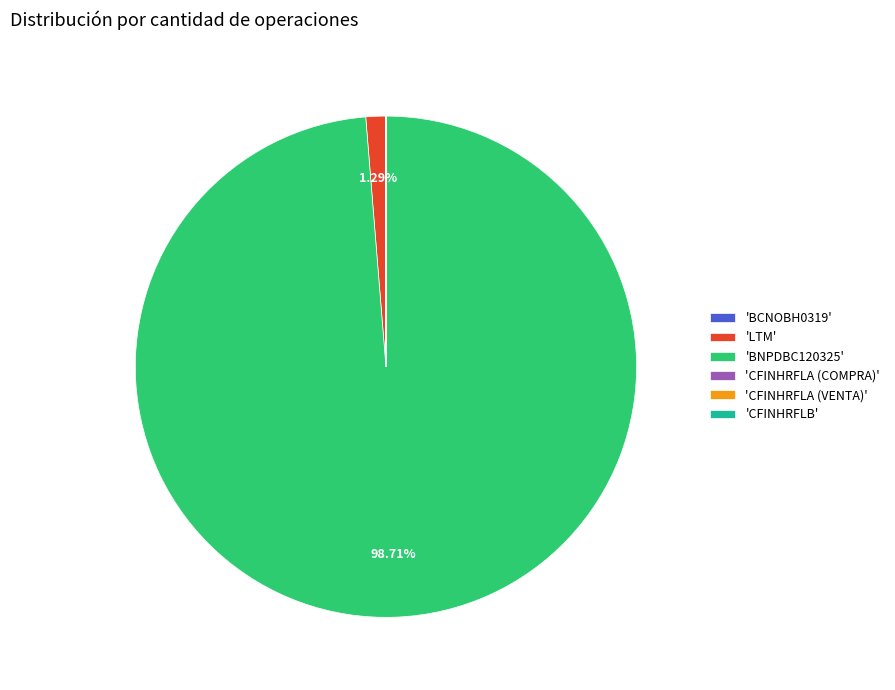

Does any single category account for the majority?

Yes